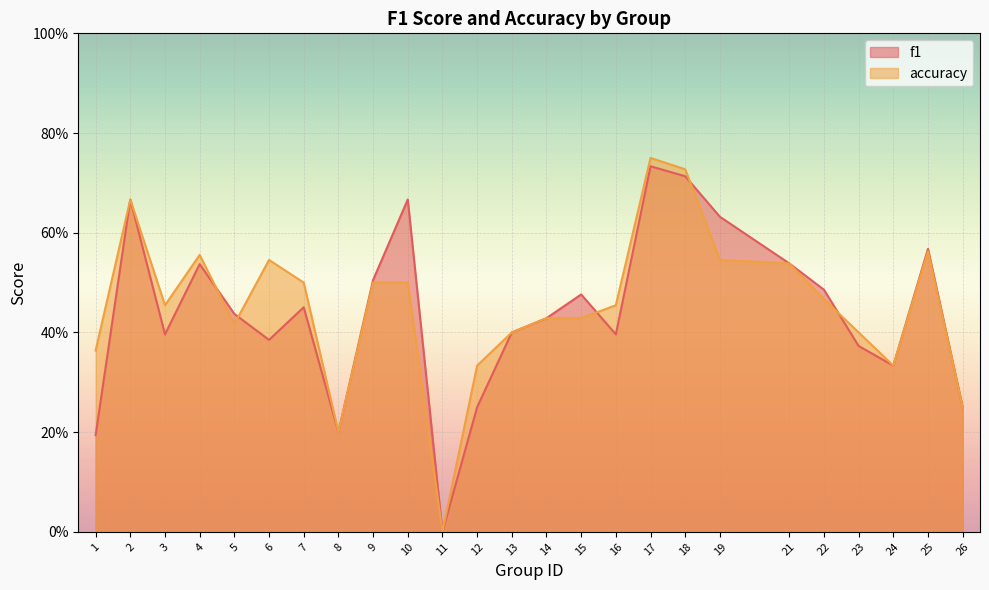

List the series in order of their peak value, lowest first.

f1, accuracy